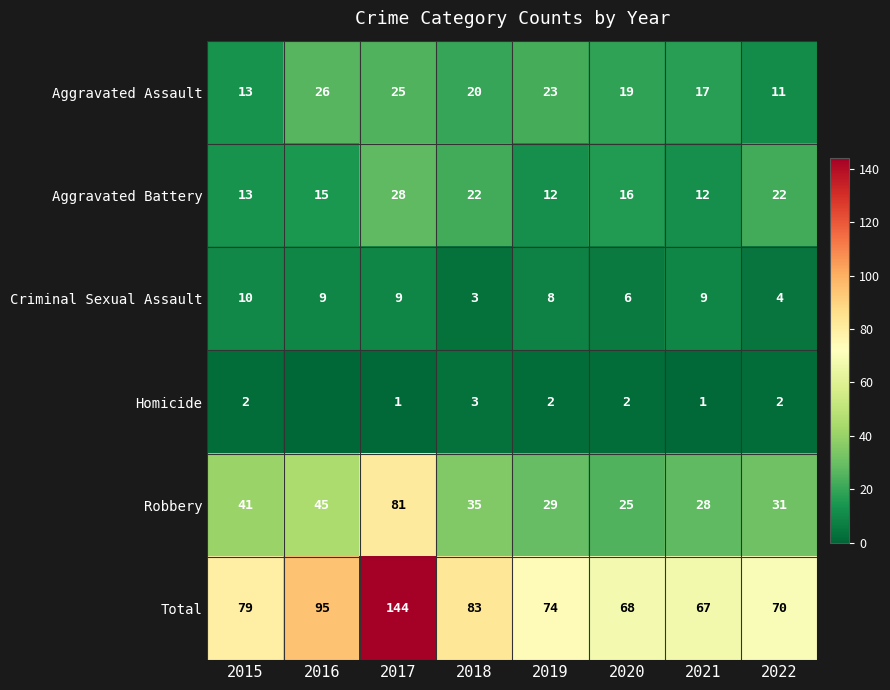

The value of Aggravated Assault at 2015 is 23. True or false?

False